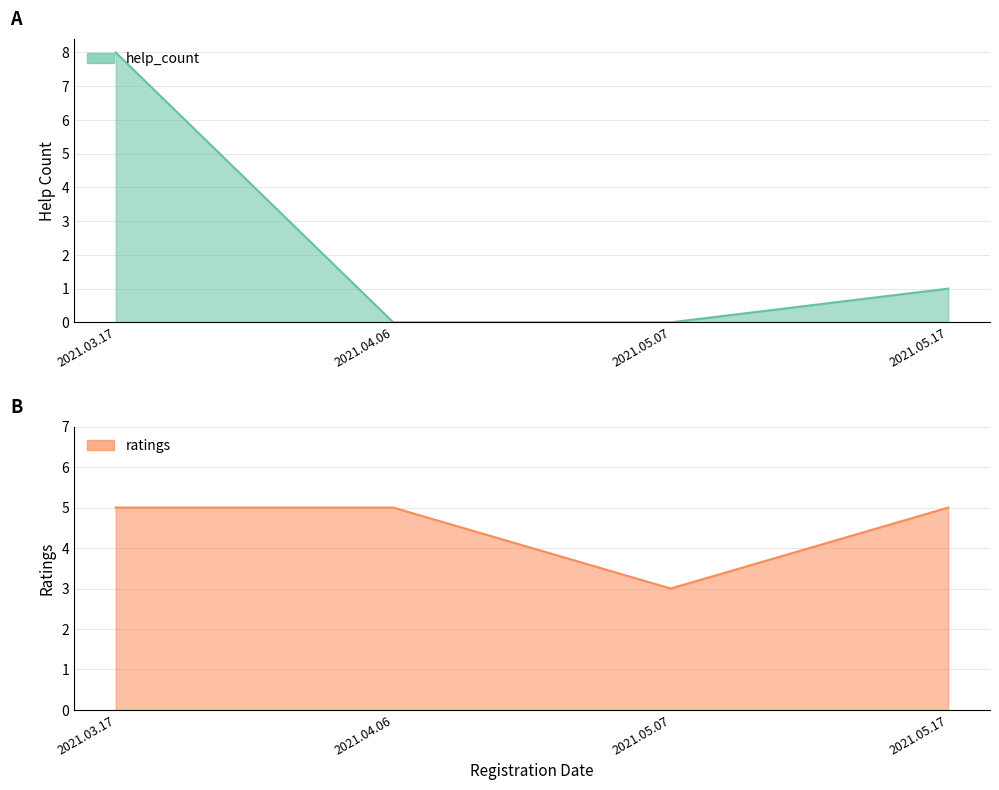

True or false: help_count and ratings intersect in this chart.

True